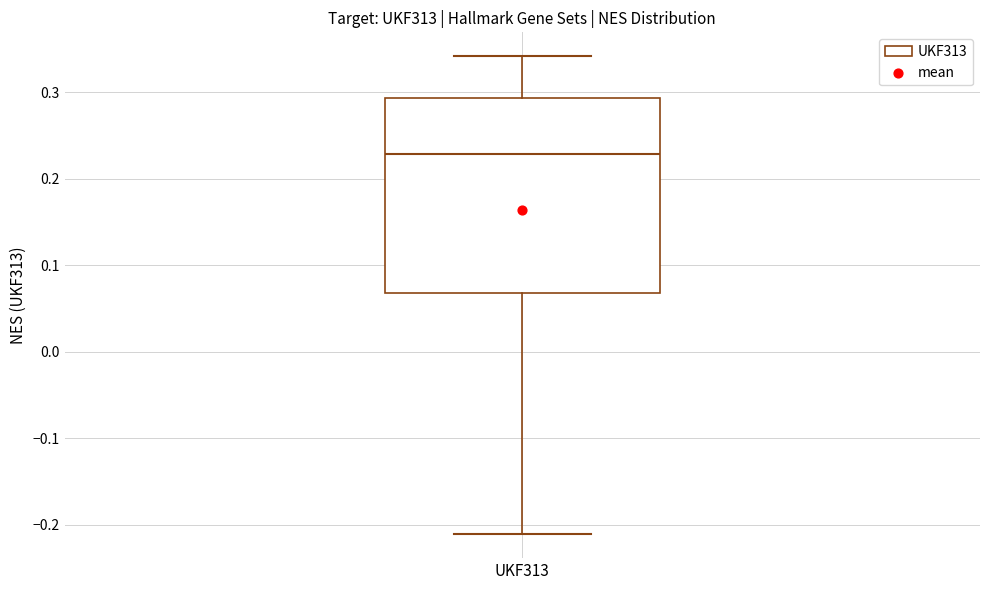

Where does the upper whisker of the box for UKF313 end on the y-axis? The values are not printed on the chart, so give them approximately, as read against the axis.

0.34